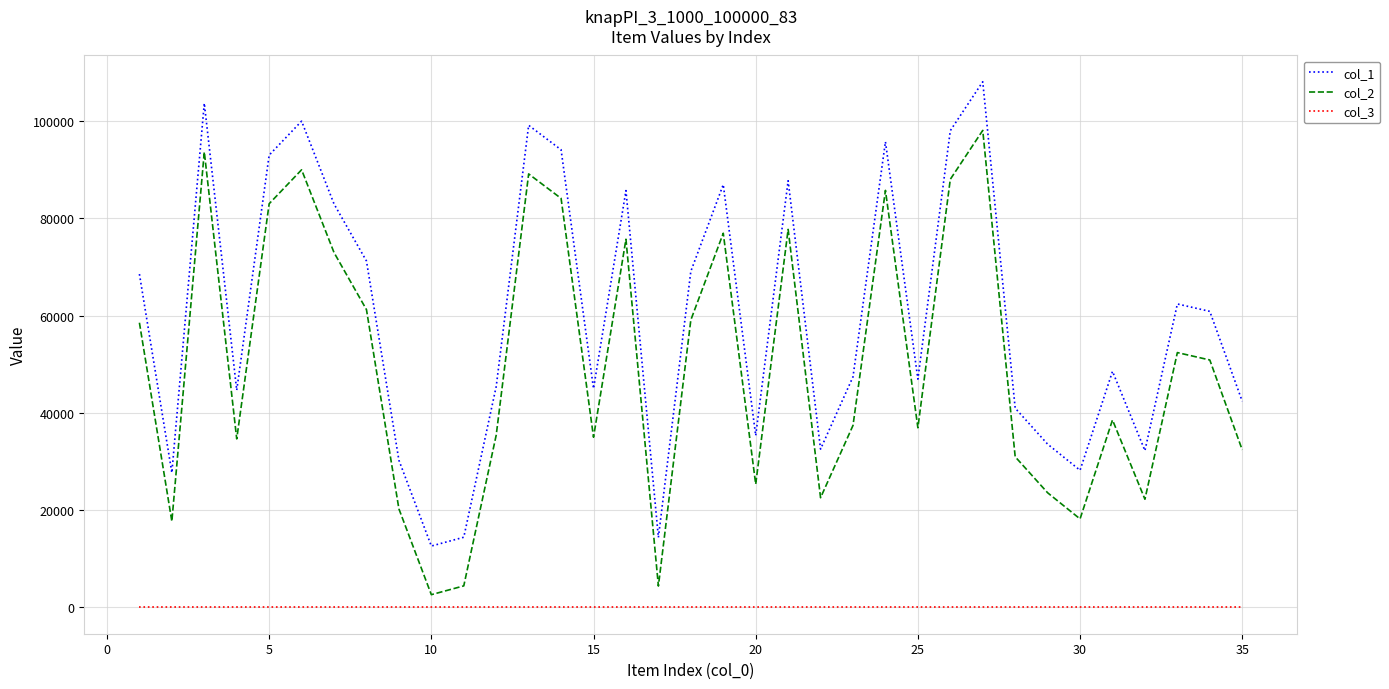

True or false: col_3 and col_1 cross at least once.

False